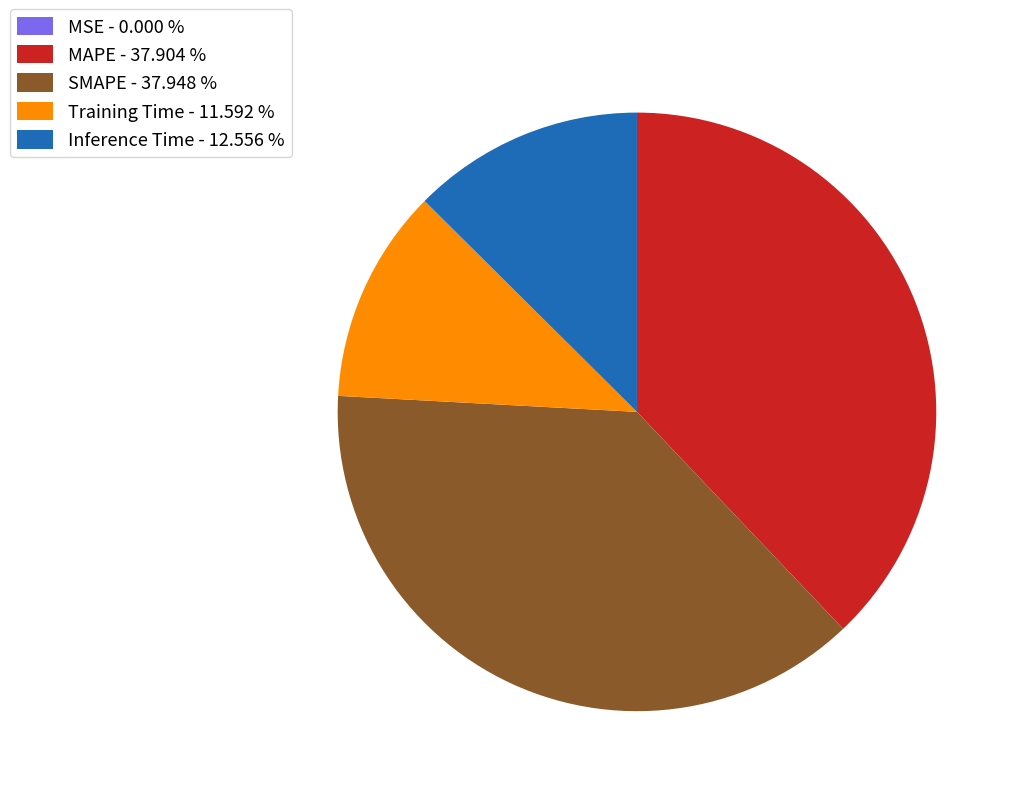

Is the sum of MAPE - 37.904 % and SMAPE - 37.948 % greater than half?

Yes